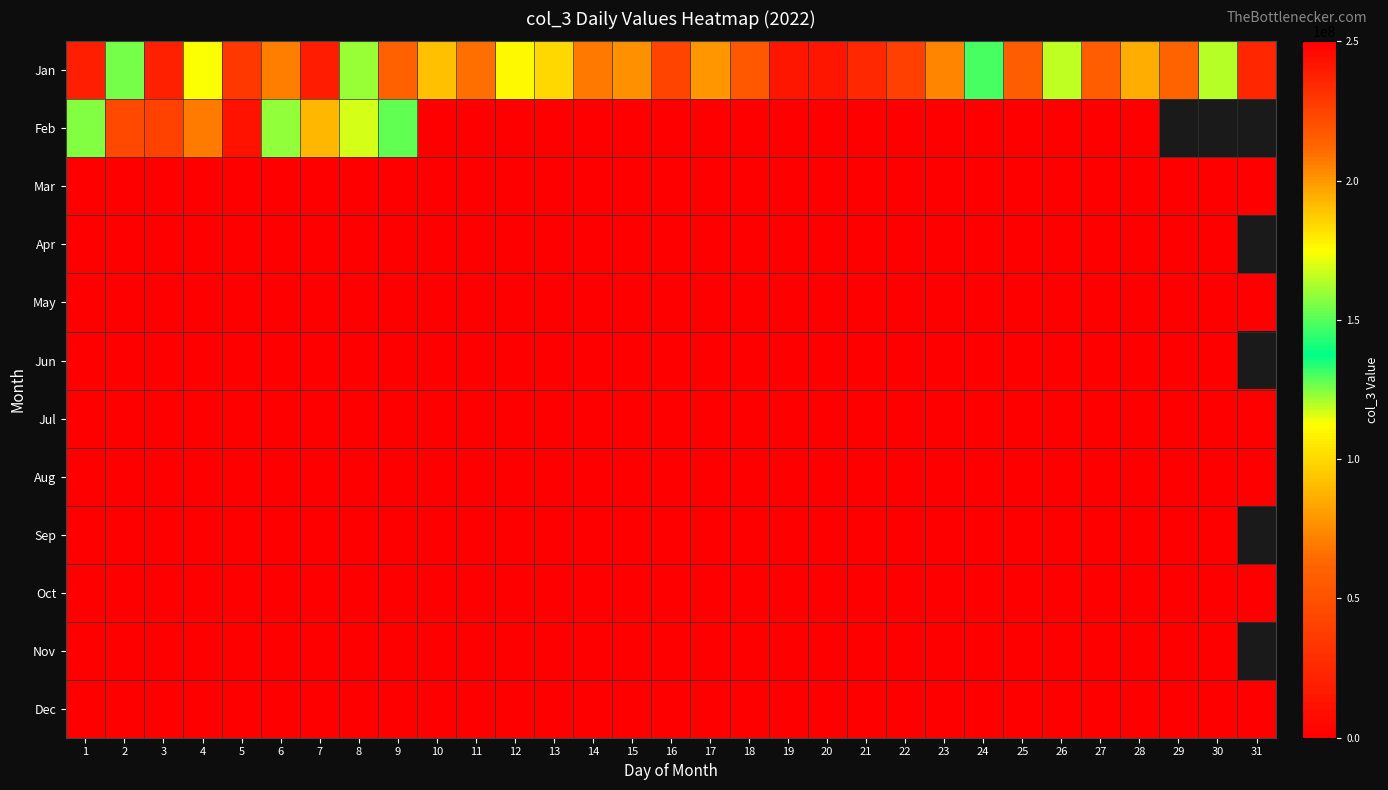

At which label does Aug reach its peak?

1